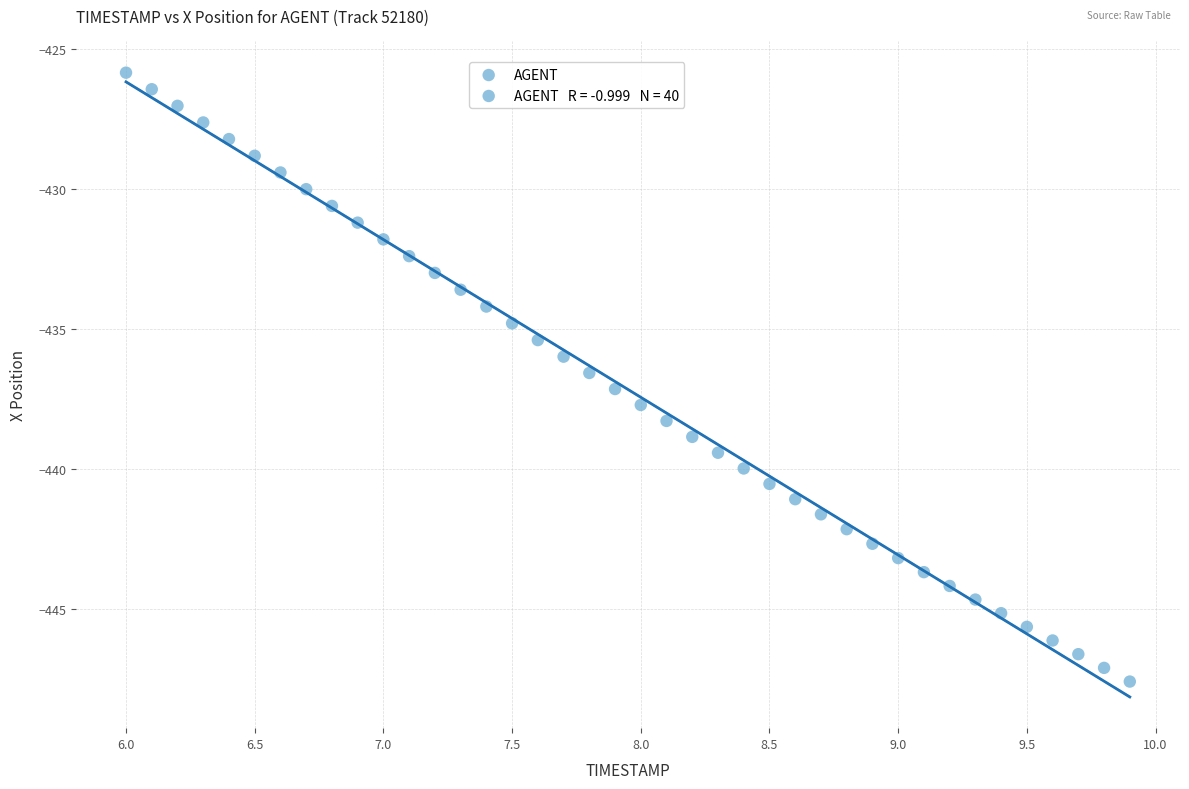

What is the range of X values (max minus min)?

3.9